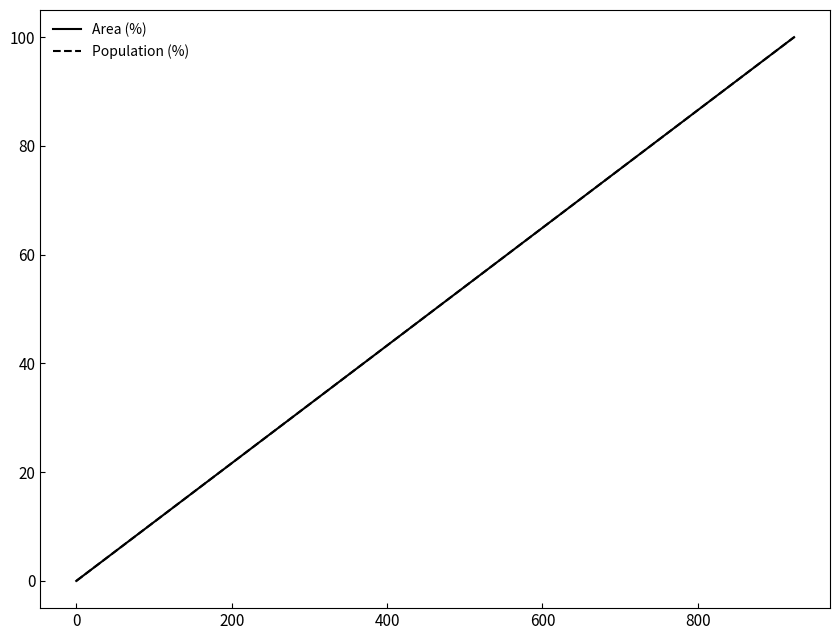

Rank the series by their maximum value, from lowest to highest.

Area (%), Population (%)